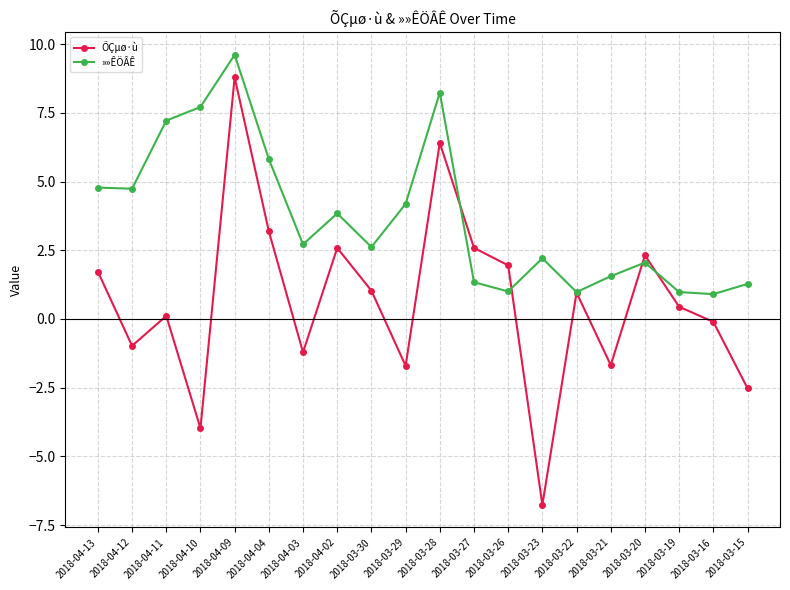

What is the value of the »»ÊÖÂÊ point at the 5th from the left?

9.6